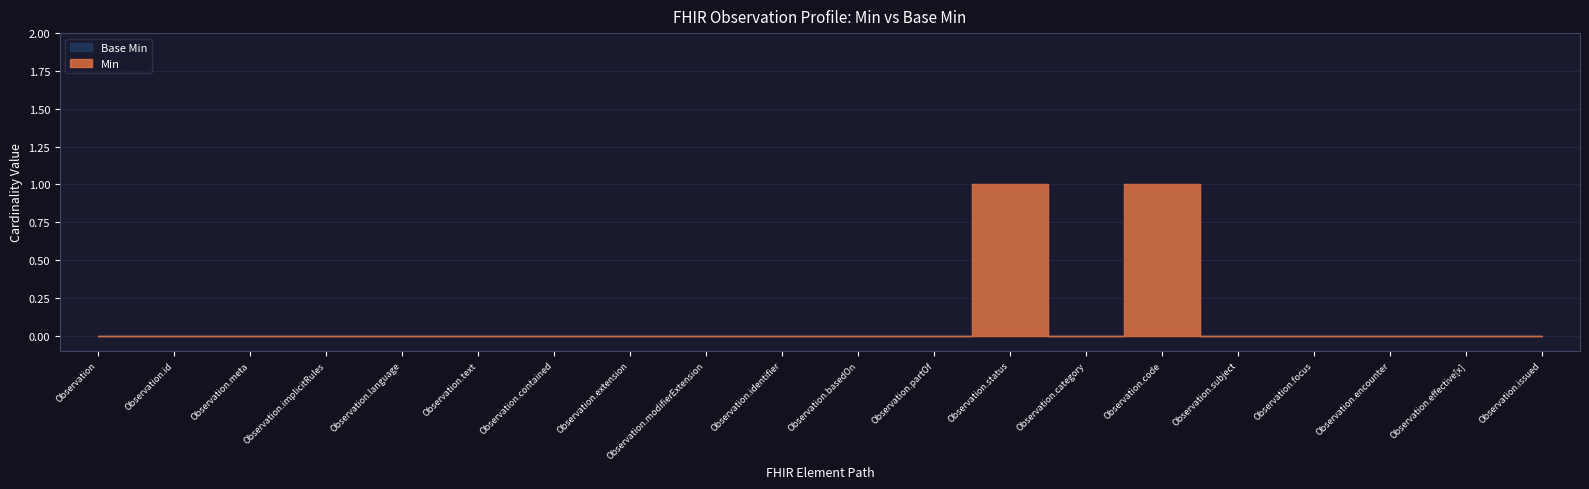

Reading left to right, extract all data points from this chart.

Min: Observation=0	Observation.id=0	Observation.meta=0	Observation.implicitRules=0	Observation.language=0	Observation.text=0	Observation.contained=0	Observation.extension=0	Observation.modifierExtension=0	Observation.identifier=0	Observation.basedOn=0	Observation.partOf=0	Observation.status=1	Observation.category=0	Observation.code=1	Observation.subject=0	Observation.focus=0	Observation.encounter=0	Observation.effective[x]=0	Observation.issued=0
Base Min: Observation=0	Observation.id=0	Observation.meta=0	Observation.implicitRules=0	Observation.language=0	Observation.text=0	Observation.contained=0	Observation.extension=0	Observation.modifierExtension=0	Observation.identifier=0	Observation.basedOn=0	Observation.partOf=0	Observation.status=1	Observation.category=0	Observation.code=1	Observation.subject=0	Observation.focus=0	Observation.encounter=0	Observation.effective[x]=0	Observation.issued=0